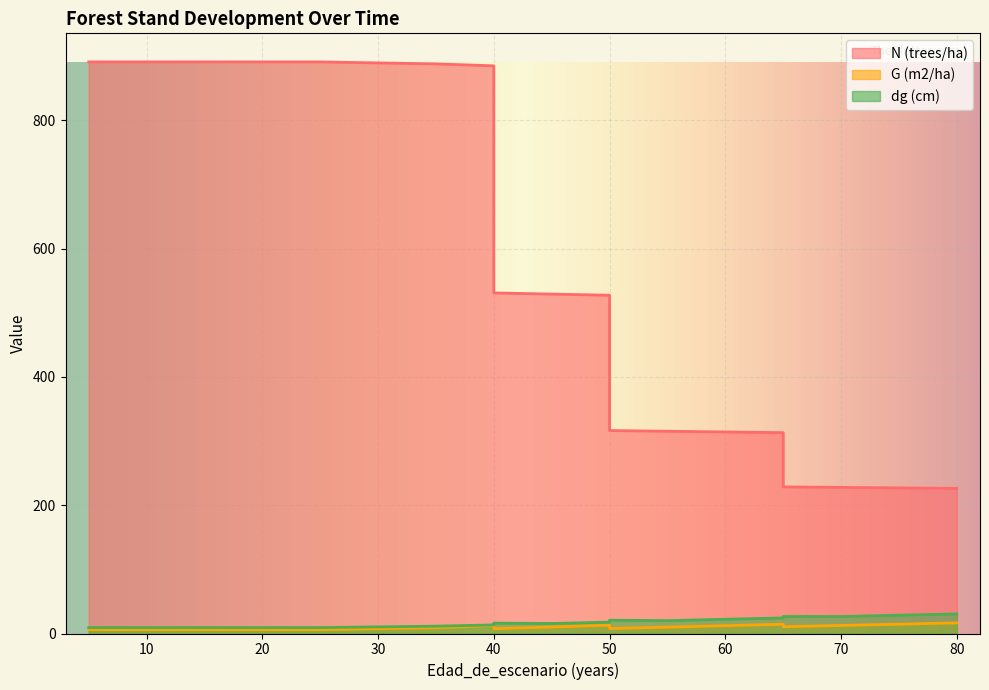

The N (trees/ha) series shows 201.7 at 55. True or false?

False